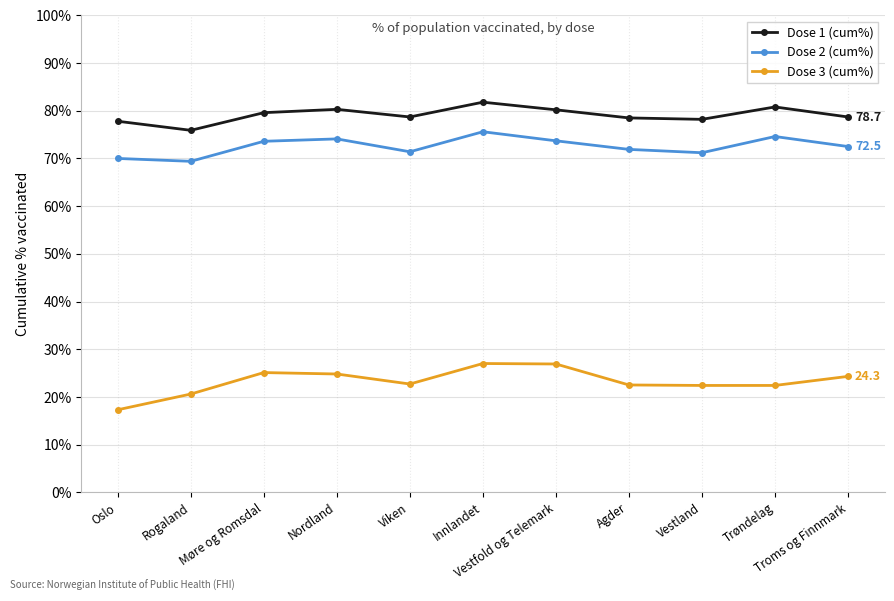

What is the total value across all series at Rogaland?

165.9